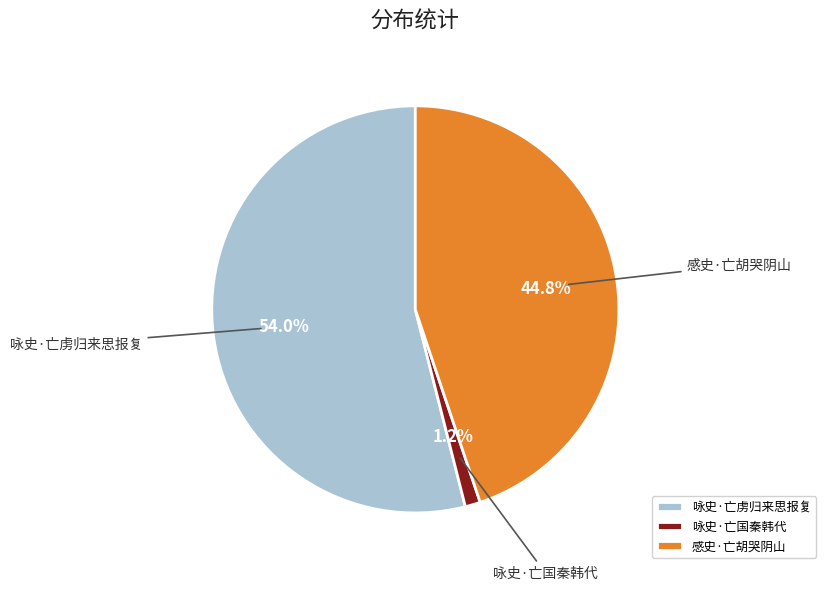

To the nearest percent, what percentage of the pie is 感史·亡胡哭阴山?

45%